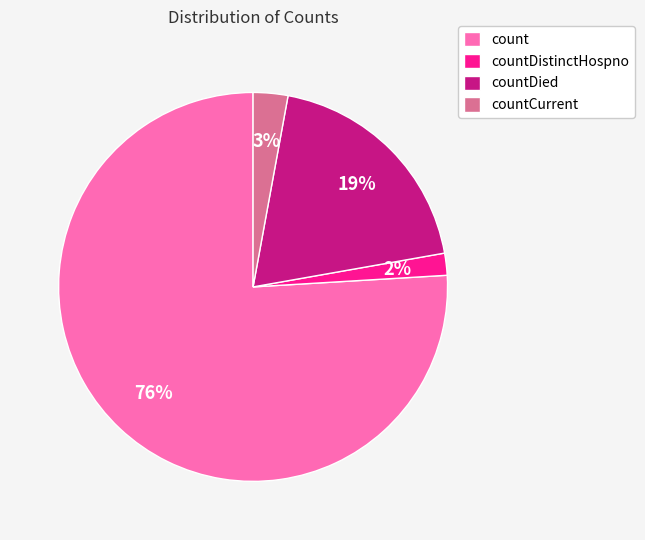

Which has a higher value, countCurrent or countDied?

countDied